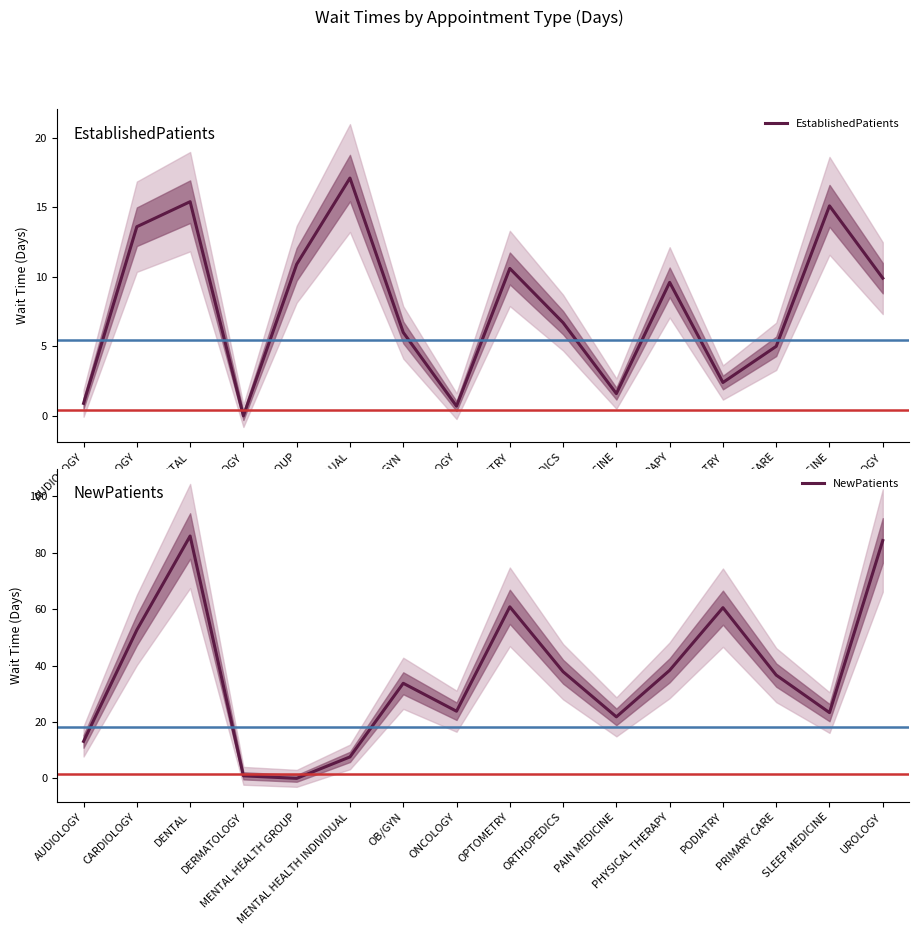

What is the label of the 15th point from the left?

SLEEP MEDICINE